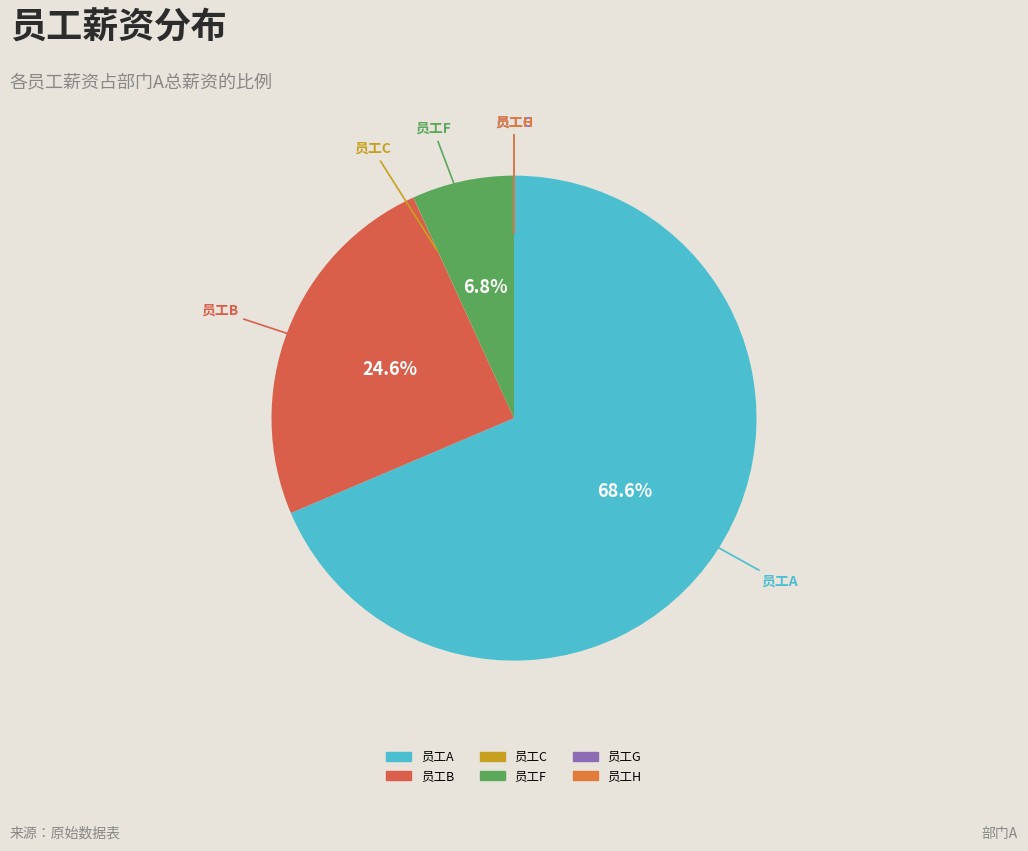

Does 员工A account for over 50% of the chart?

Yes